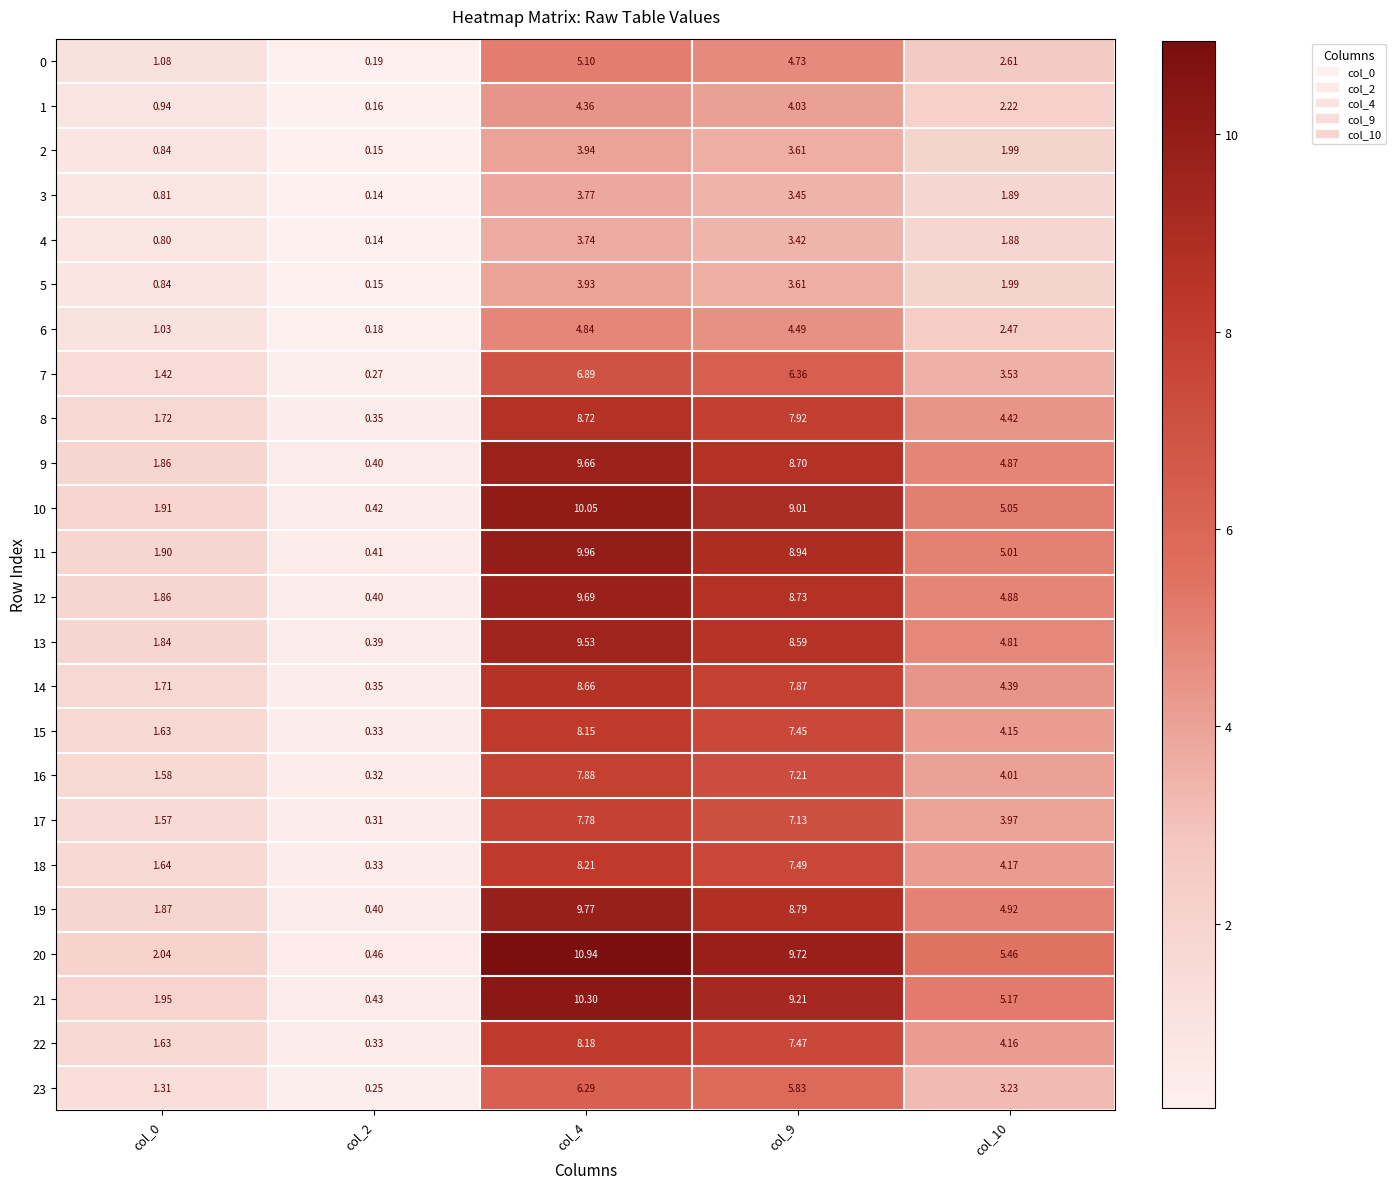

How many values in the 21 series are below 5?

2